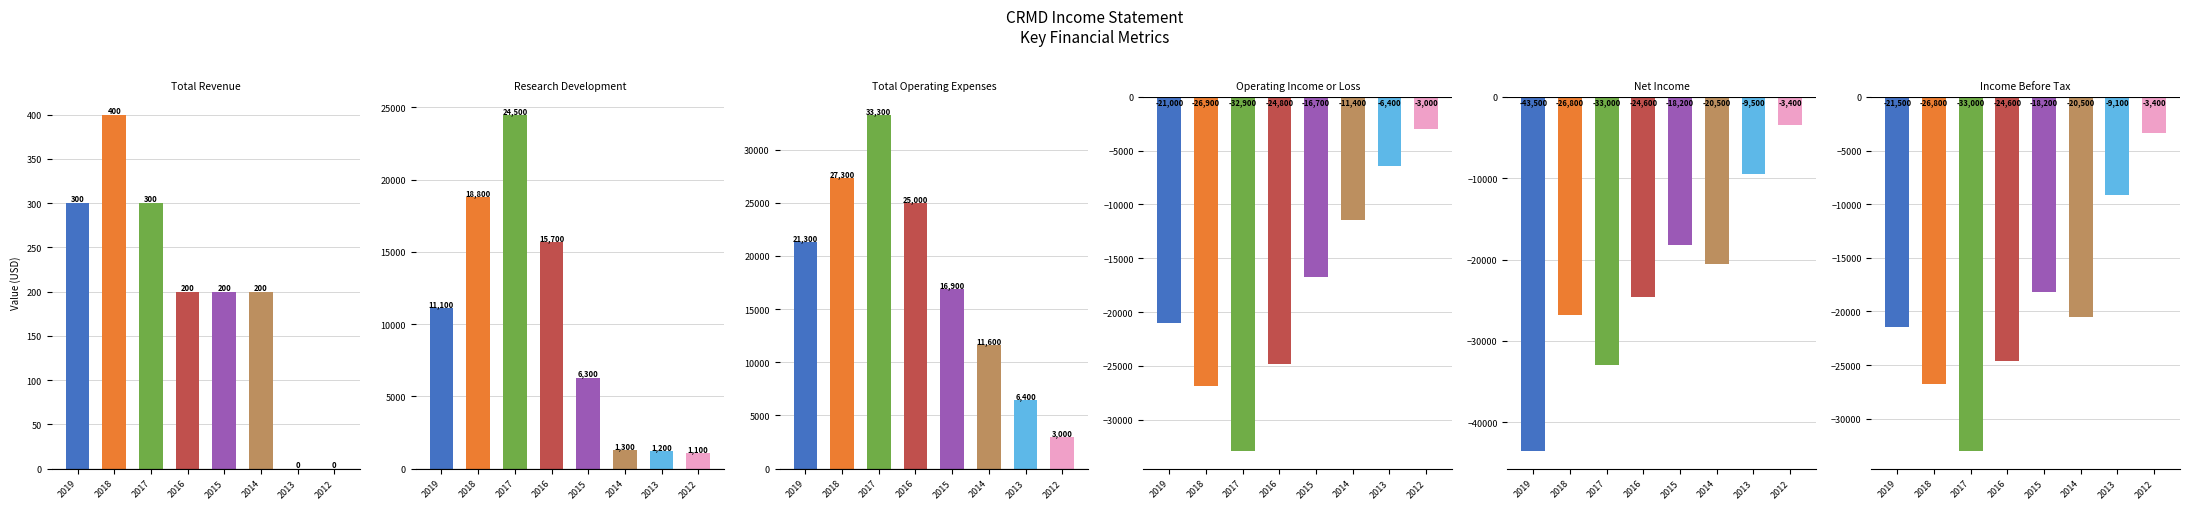

Is the value of Operating Income or Loss at 2013 greater than the value of Net Income at 2019?

Yes